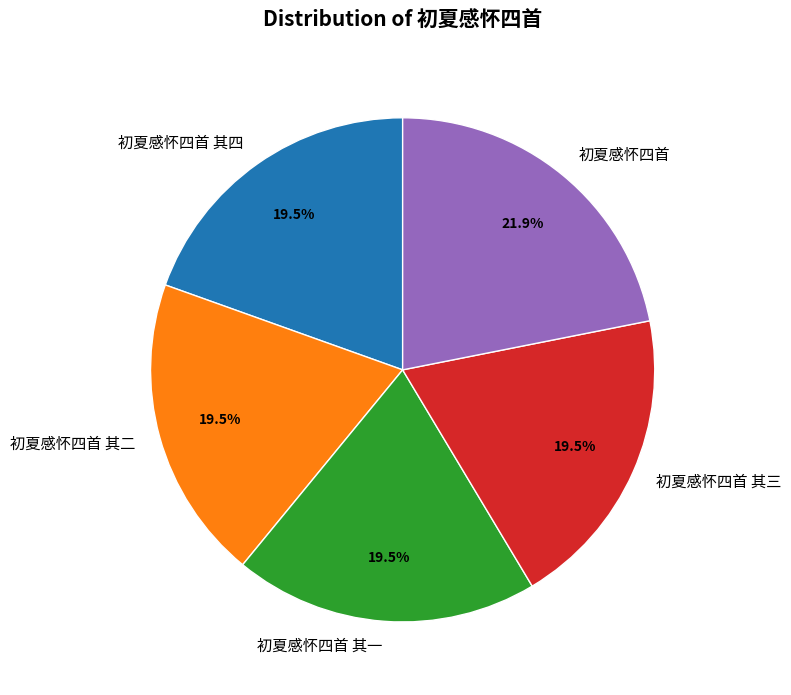

What is the ratio of the value at 初夏感怀四首 其一 to the value at 初夏感怀四首 其三?

1.0